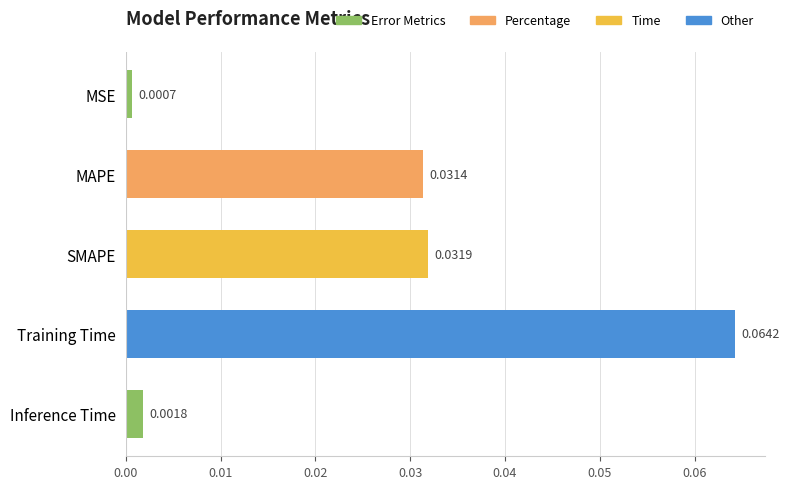

Which label corresponds to the smallest value in the chart?

MSE